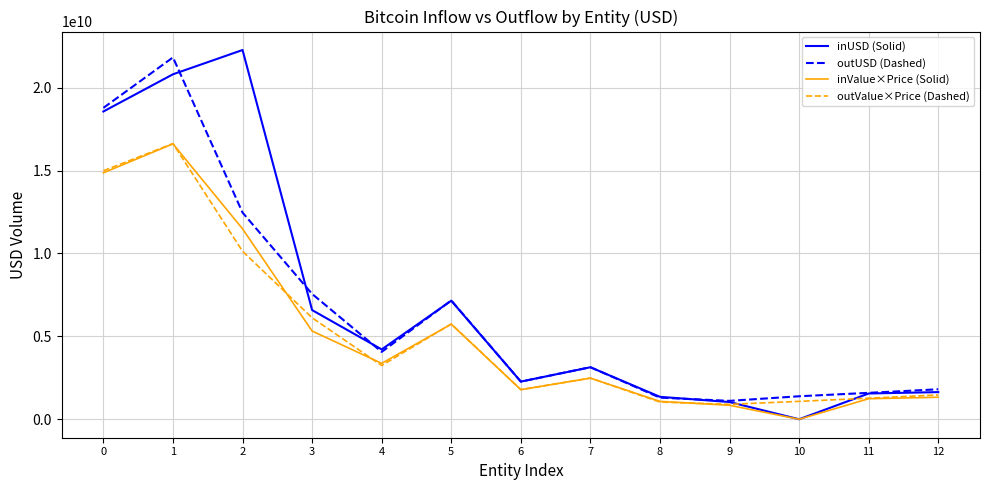

True or false: outValue×Price (Dashed) has more than 0 points higher than both neighbors.

True